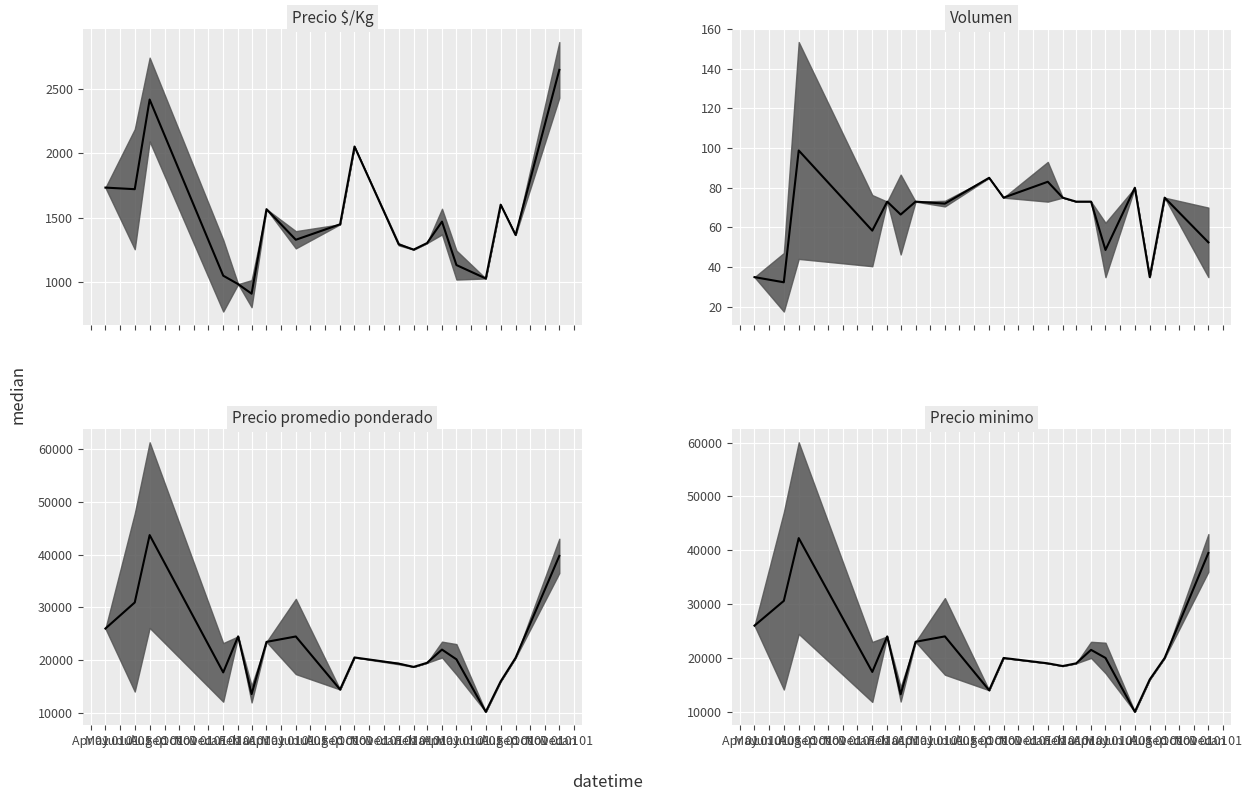

List the series in order of their peak value, lowest first.

Volumen (median), Precio $/Kg (median), Precio minimo (median), Precio promedio ponderado (median)